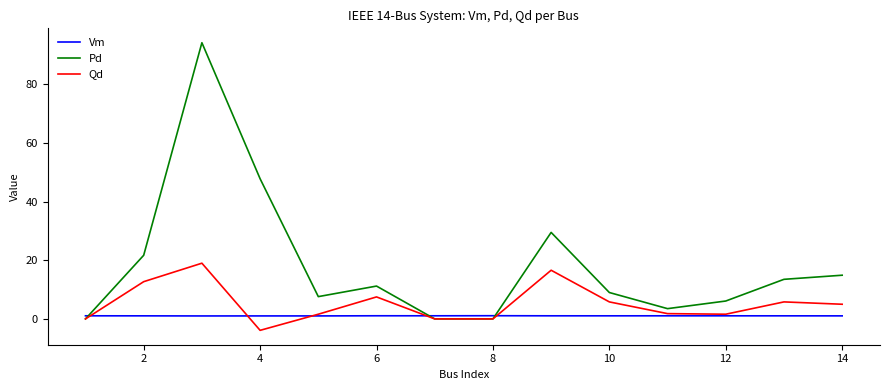

True or false: Qd has more than 0 points higher than both neighbors.

True